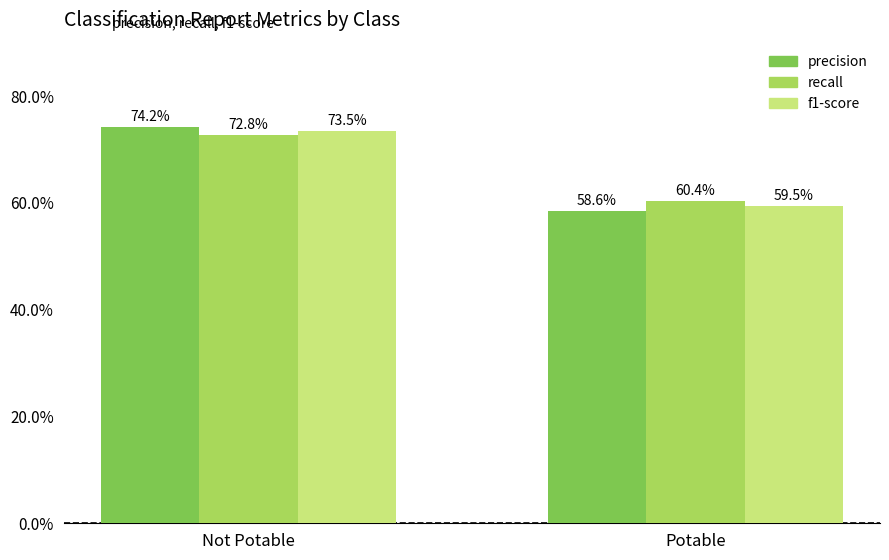

What is the minimum value for precision?

0.6